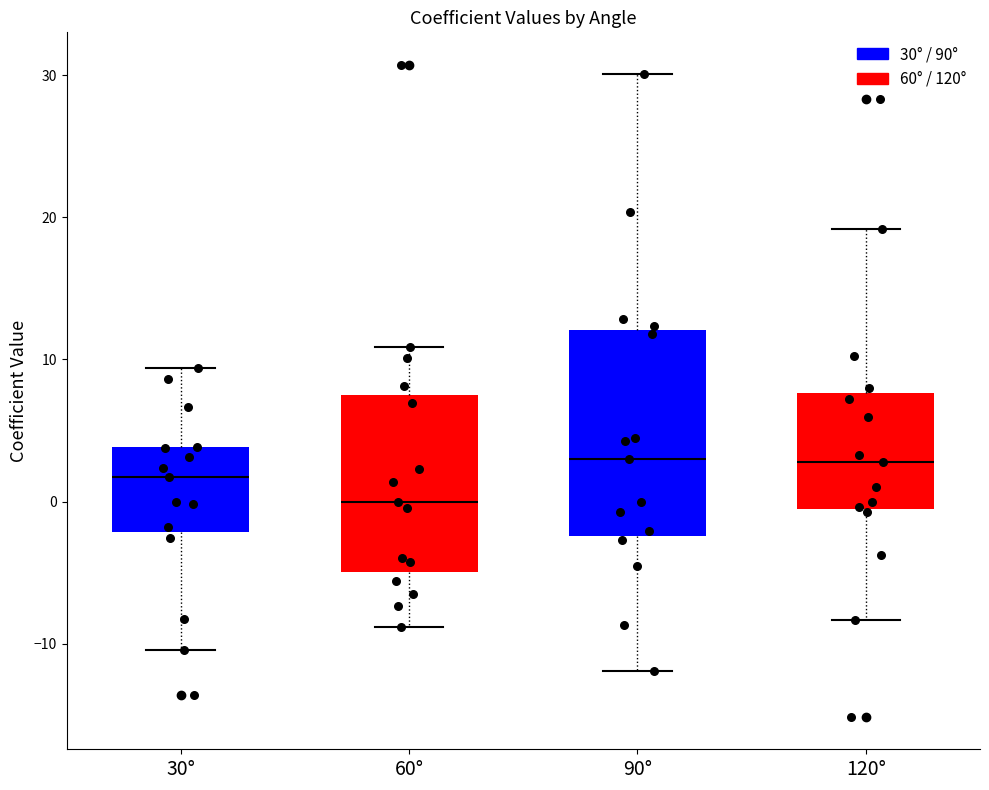

Where does the median line of the box for 120° sit on the y-axis? The values are not printed on the chart, so give them approximately, as read against the axis.

3